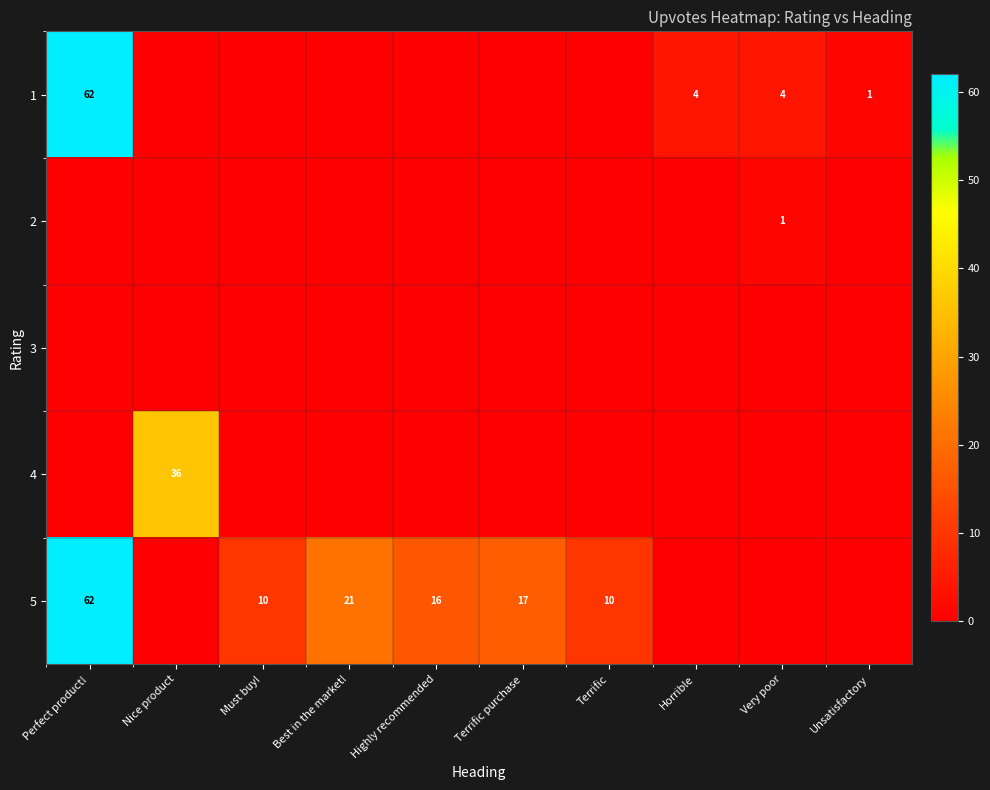

The 2 series shows 1 at Very poor. True or false?

True